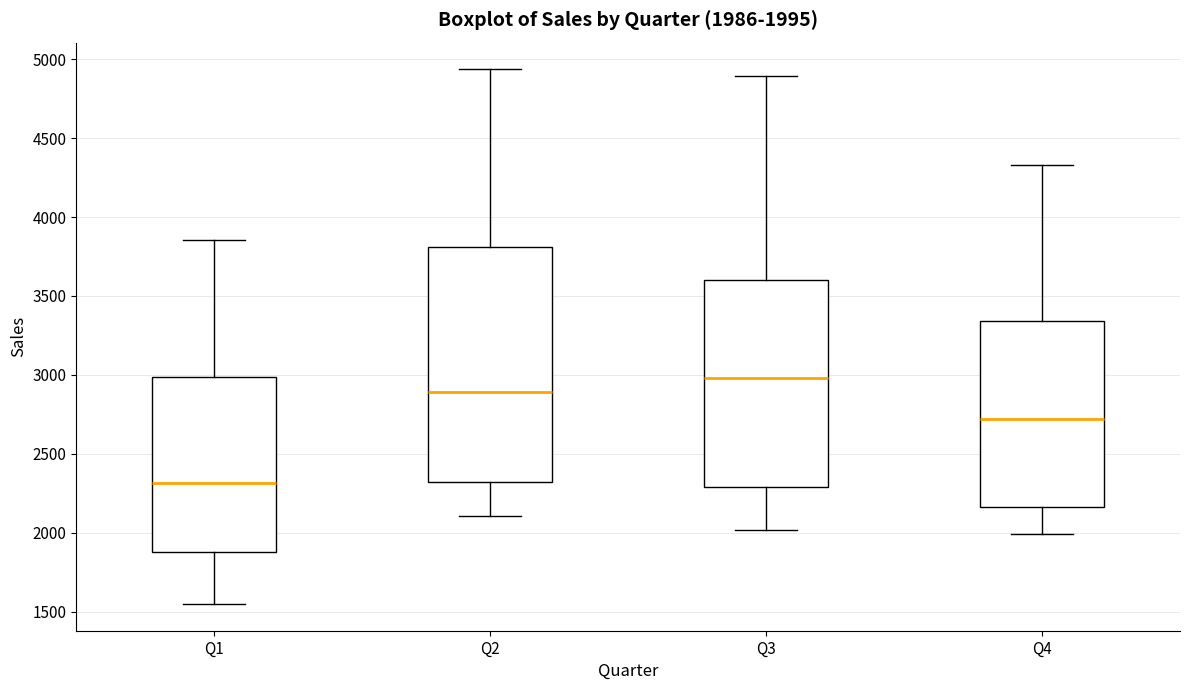

Comparing the boxes themselves (not the whiskers), which one is the tallest?

Q2